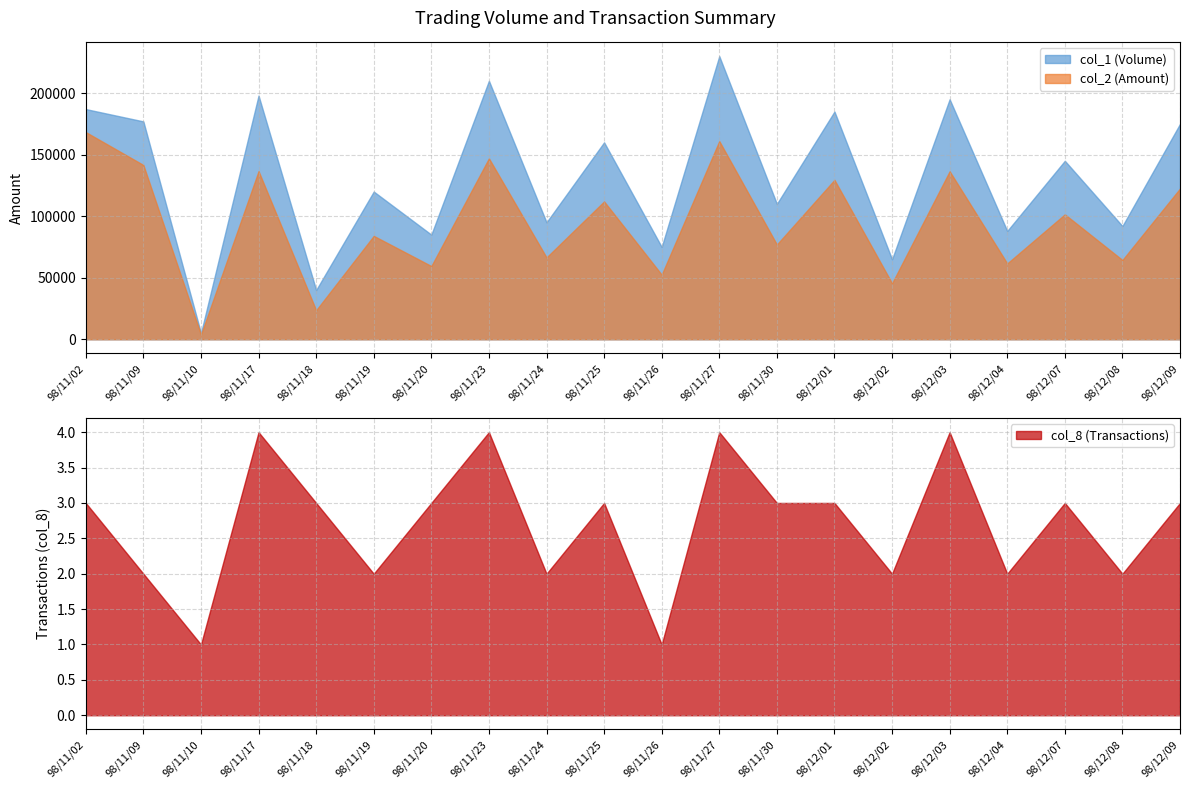

Which series has the largest range (max minus min)?

col_1